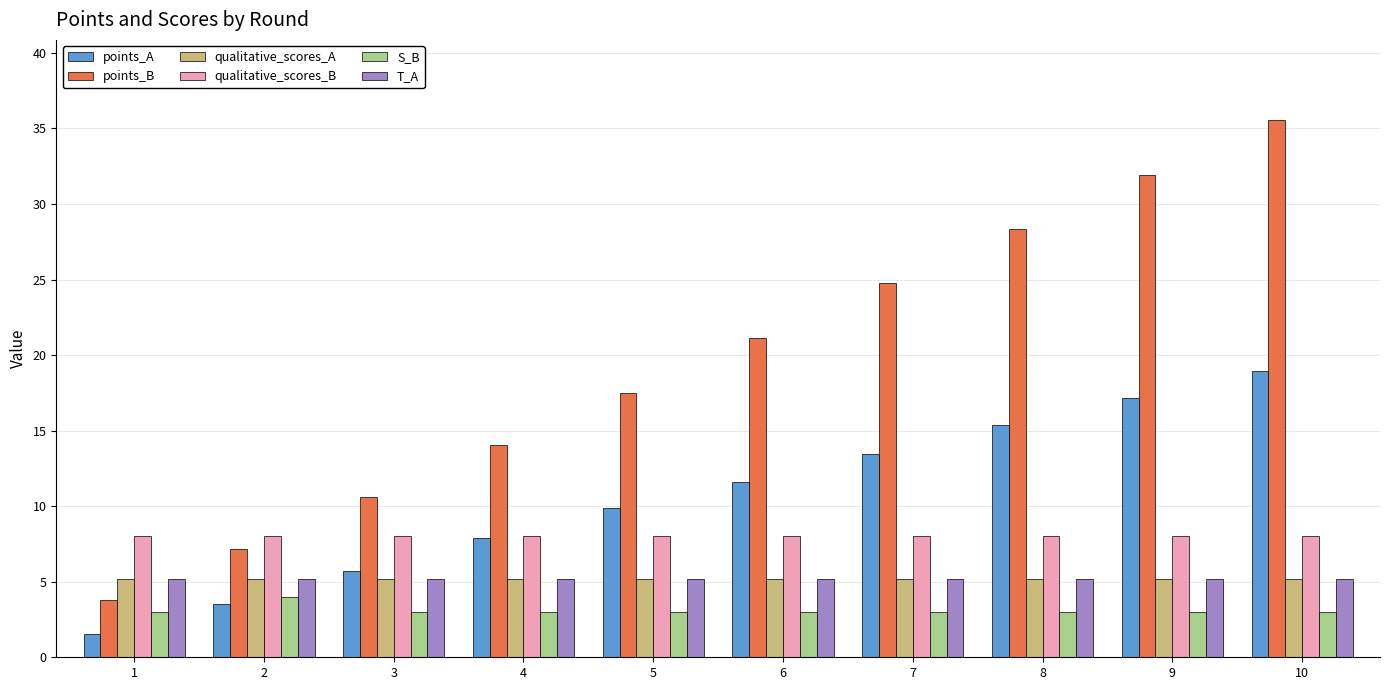

At which category is the sum across all series the highest?

10